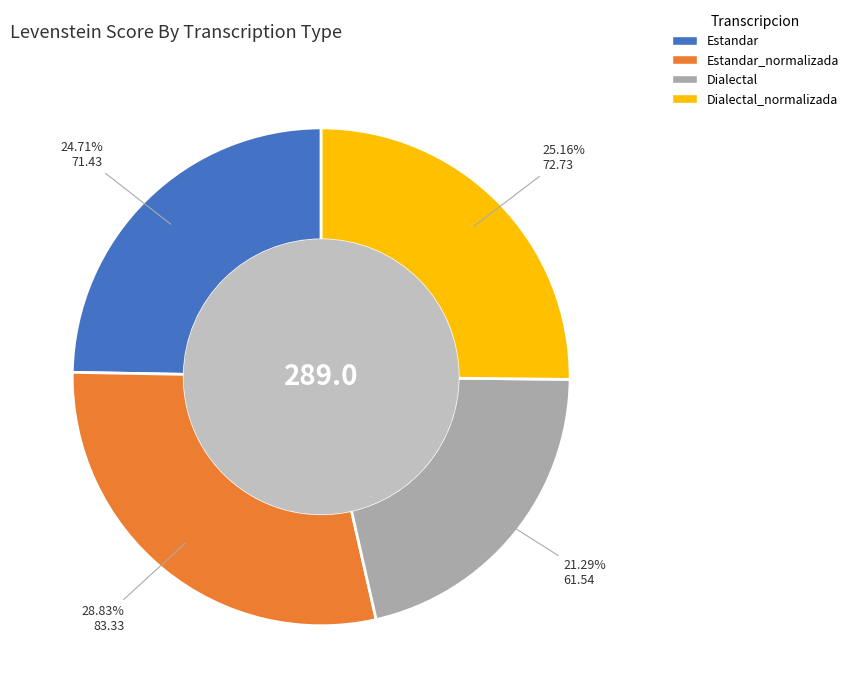

Is there any slice that represents more than half of the pie?

No